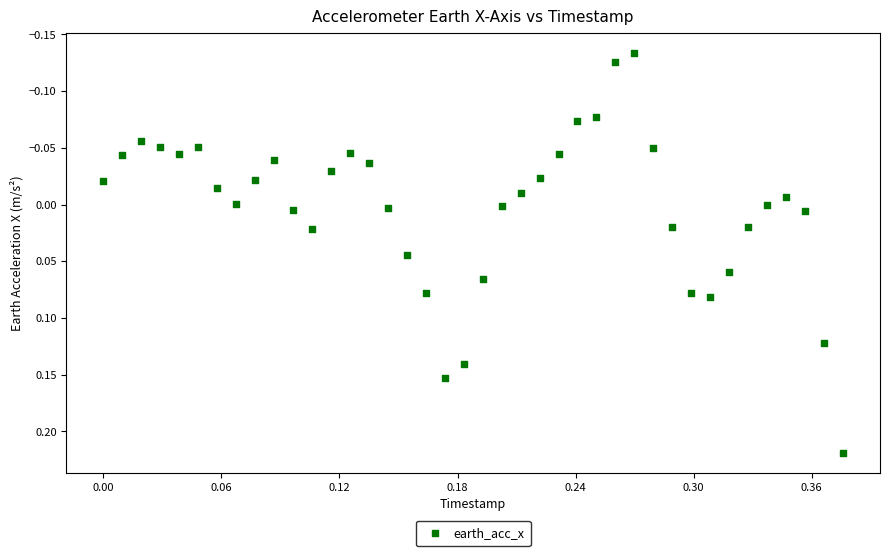

What is the range of X values (max minus min)?

0.4